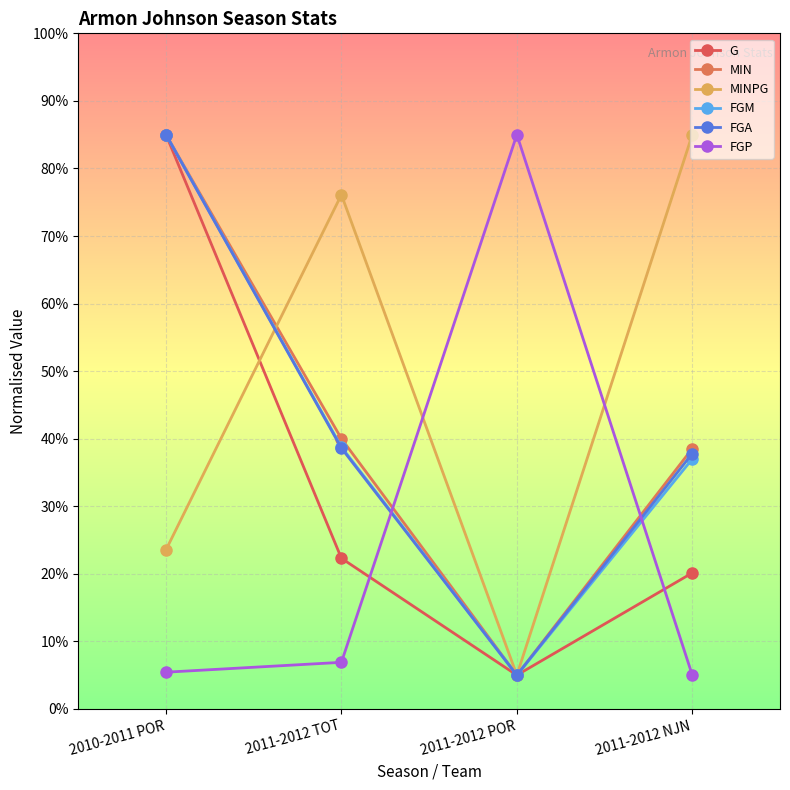

The value of G at 2011-2012 NJN is 20.1. True or false?

True